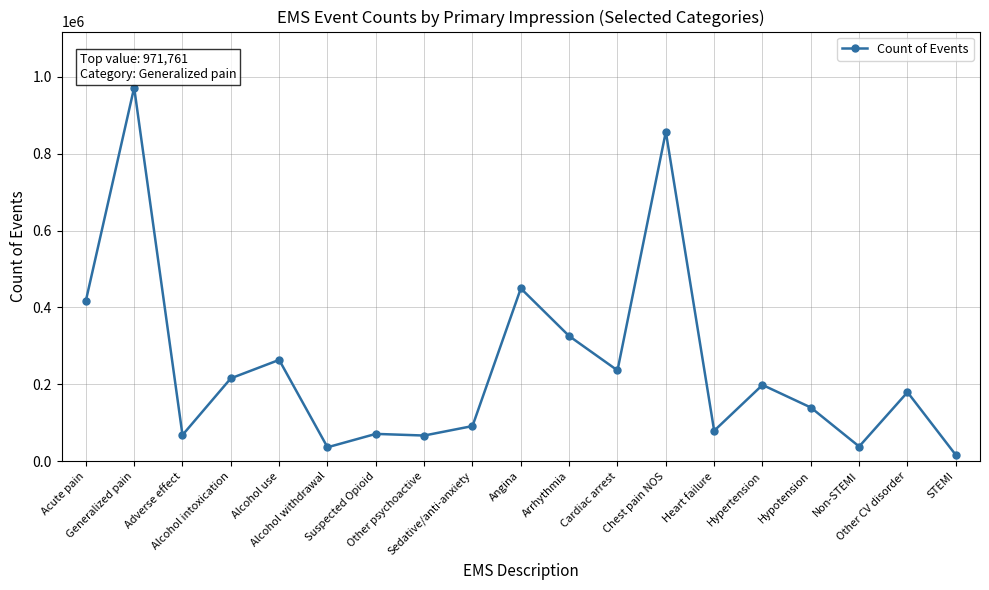

Between Adverse effect and Acute pain, which is larger?

Acute pain